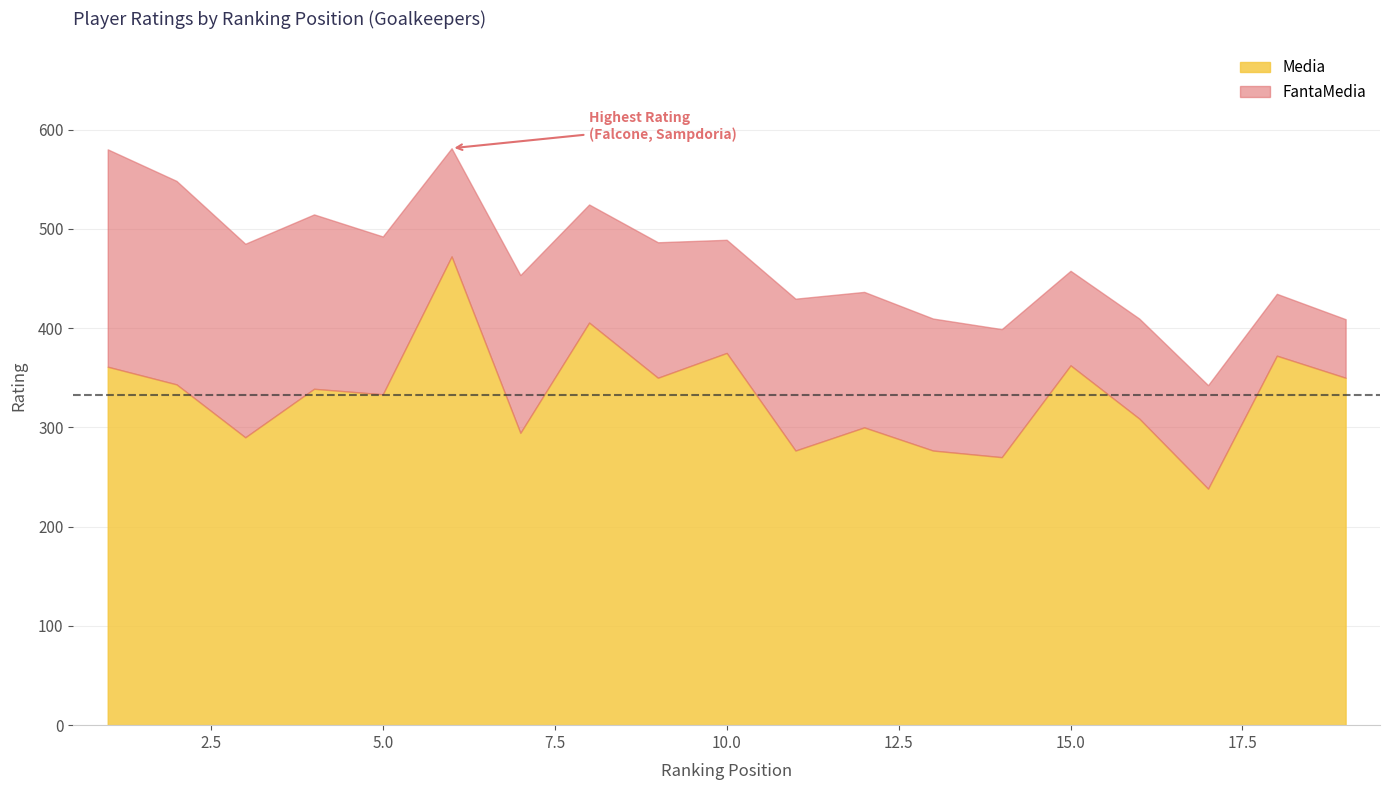

What is the highest value of the Media series?

472.2